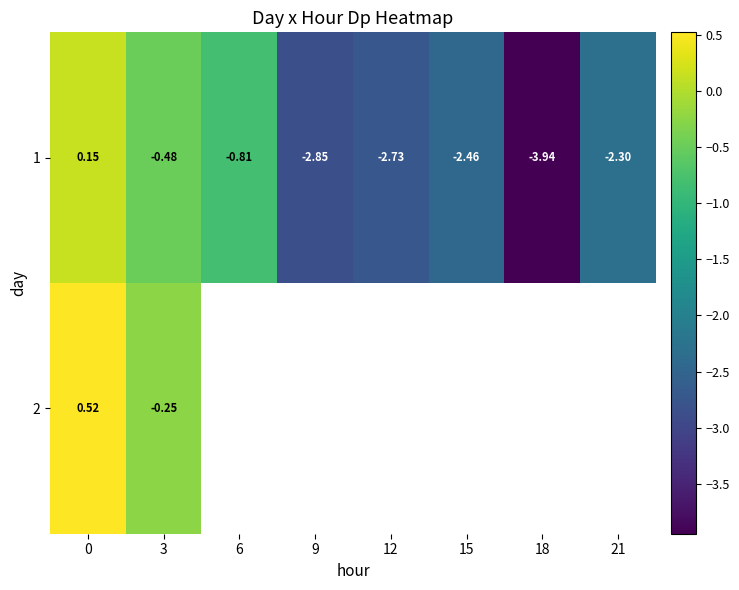

What is the average value of the 1 series?

-1.9